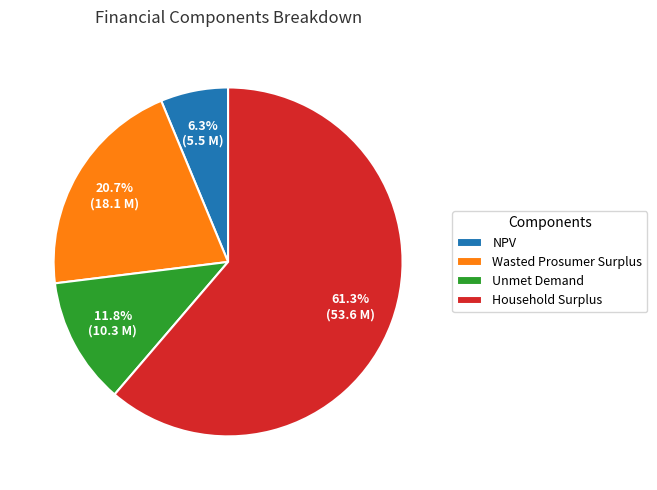

What is the ratio of the value at Household Surplus to the value at Wasted Prosumer Surplus?

3.0